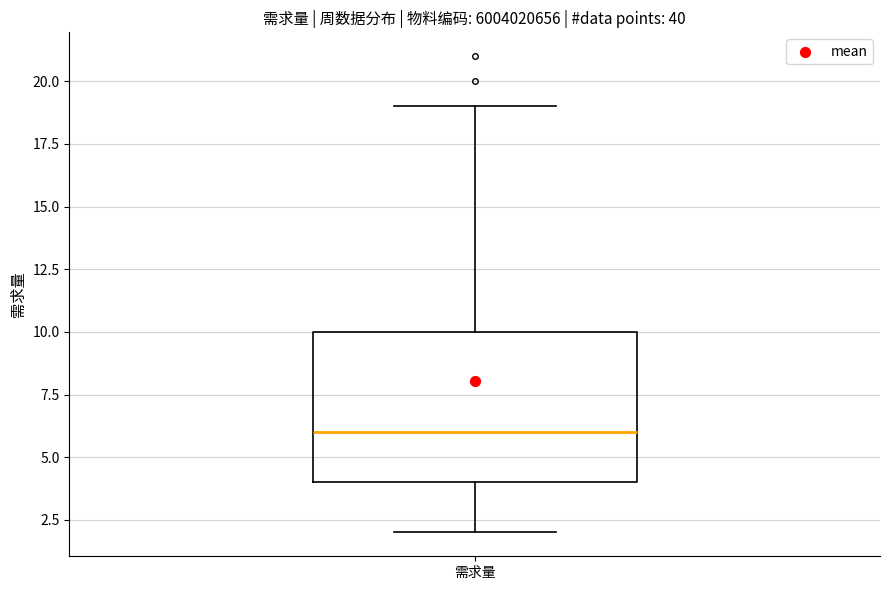

Where is the upper edge of the box for 需求量 on the y-axis? The values are not printed on the chart, so give them approximately, as read against the axis.

10